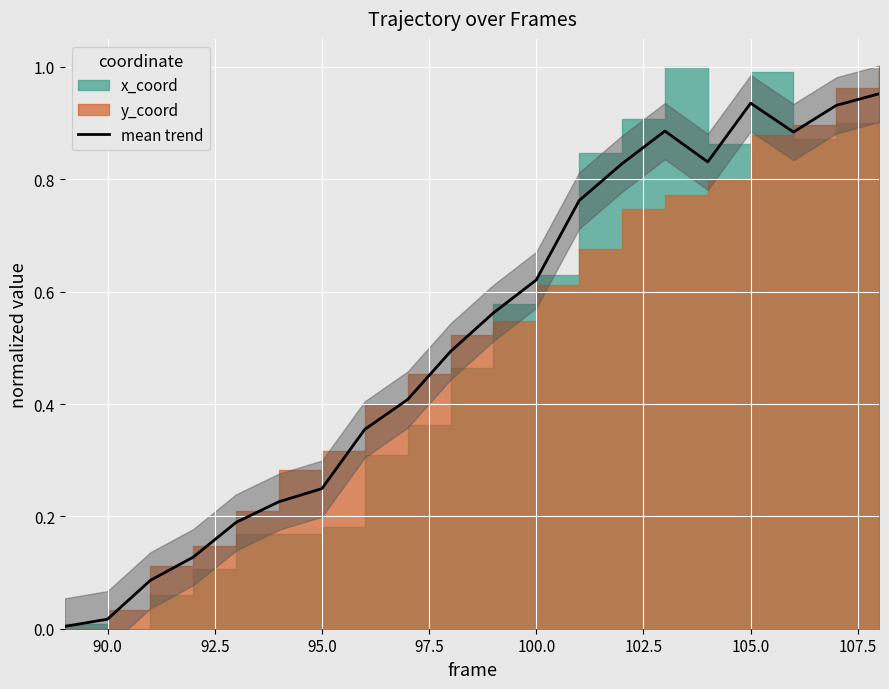

True or false: mean trend has a value of 0.4 at 95.0.

False